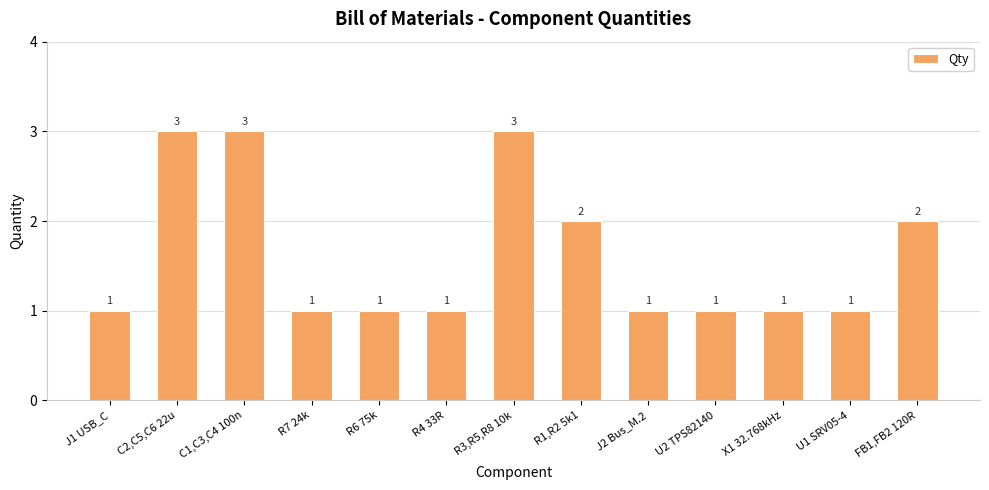

What is the greatest value displayed?

3